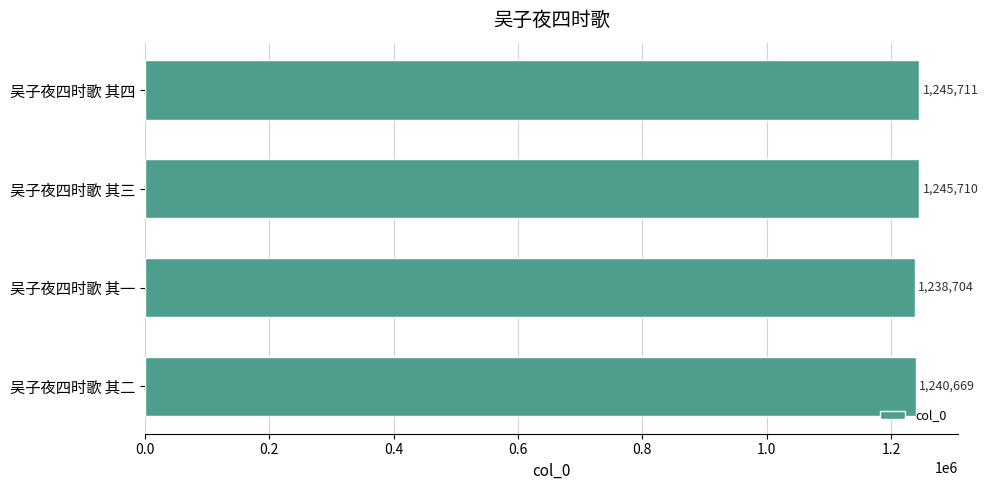

Is it true that the value at 吴子夜四时歌 其一 is 642223?

False